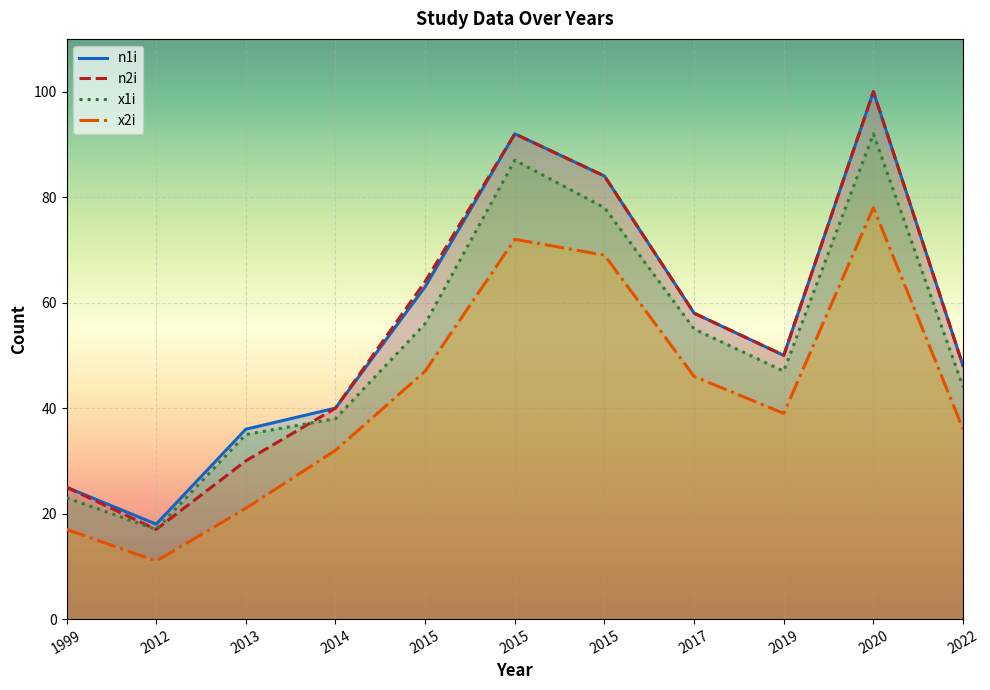

In x2i, how many points are lower than both neighbors (excluding endpoints)?

2